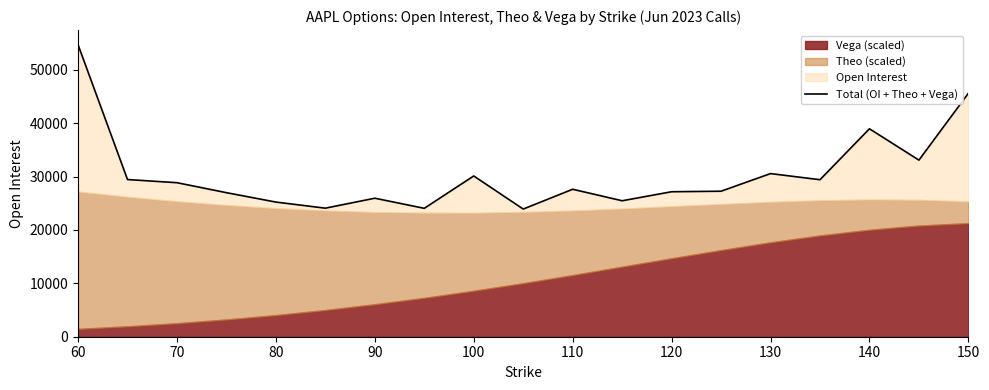

Reading left to right, list all the values displayed in this chart.

54708.9	29447.0	28854.5	26986.4	25224.8	24082.0	25947.5	24053.2	30116.5	23915.7	27625.6	25470.1	27159.5	27259.5	30561.0	29412.5	38954.5	33081.5	45612.5